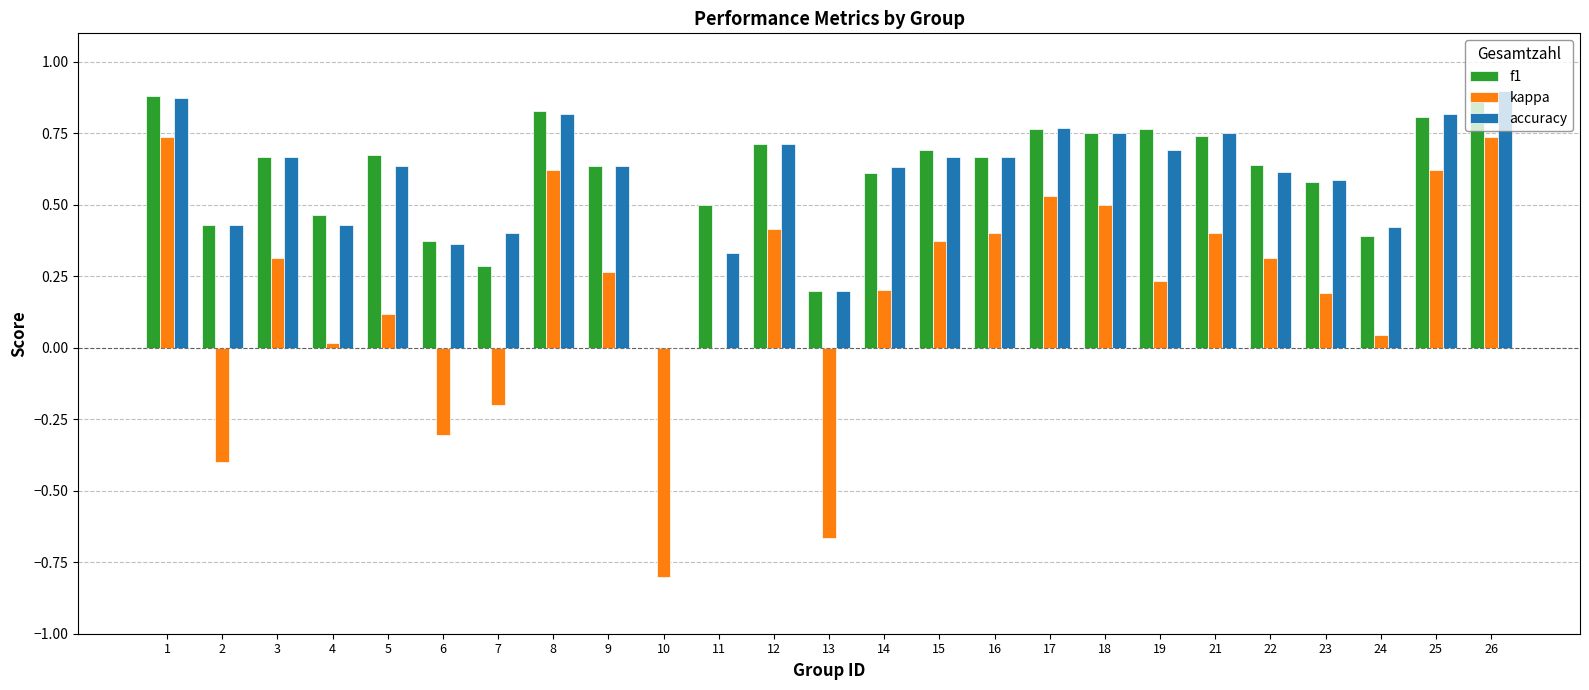

Which series changed the most between 1 and 18?

kappa